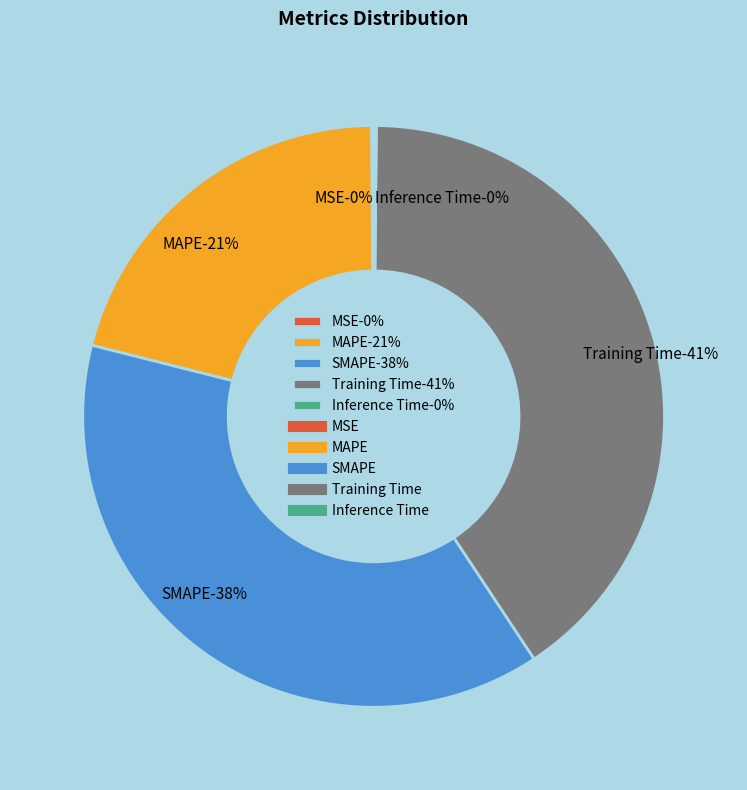

Rank the categories by value from highest to lowest.

Training Time, SMAPE, MAPE, Inference Time, MSE